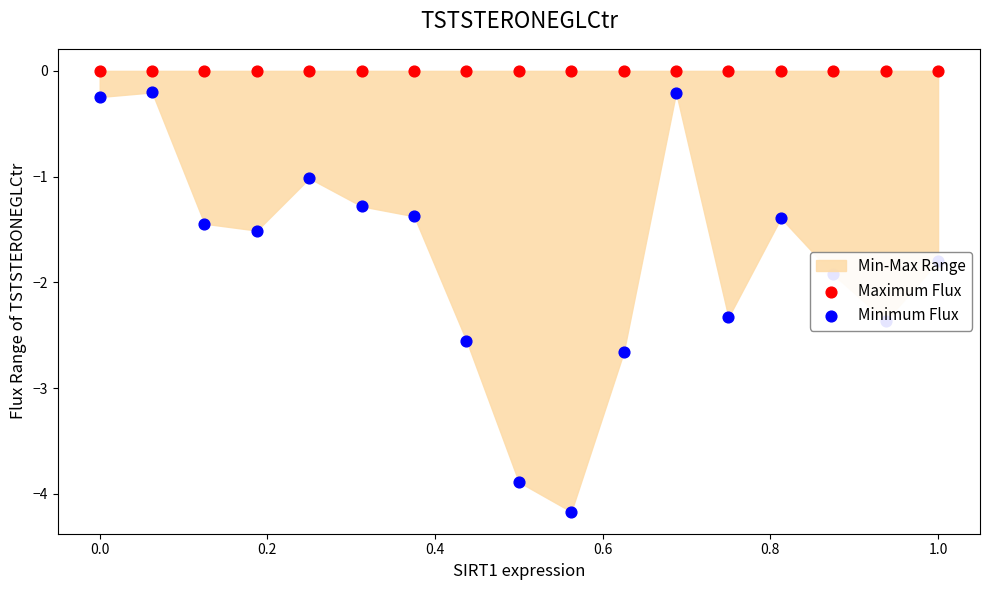

At how many categories does at least one series exceed -1?

17